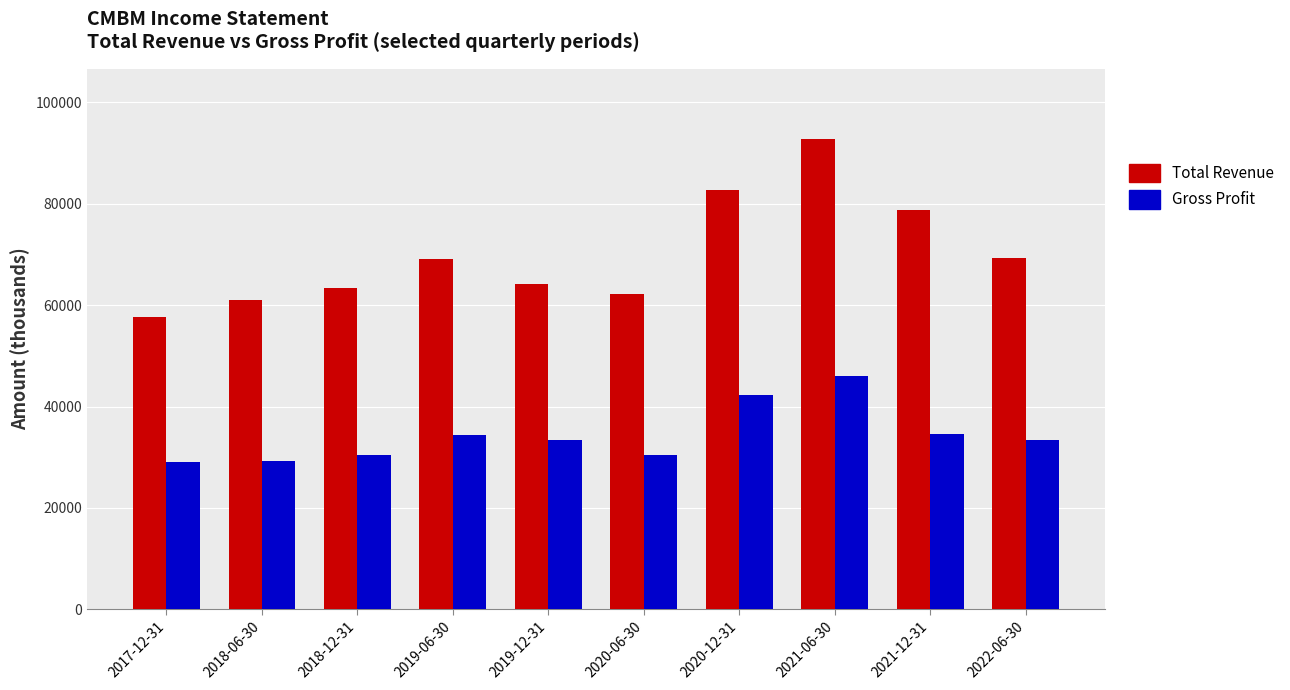

What is the total value across all series at 2021-12-31?

113200